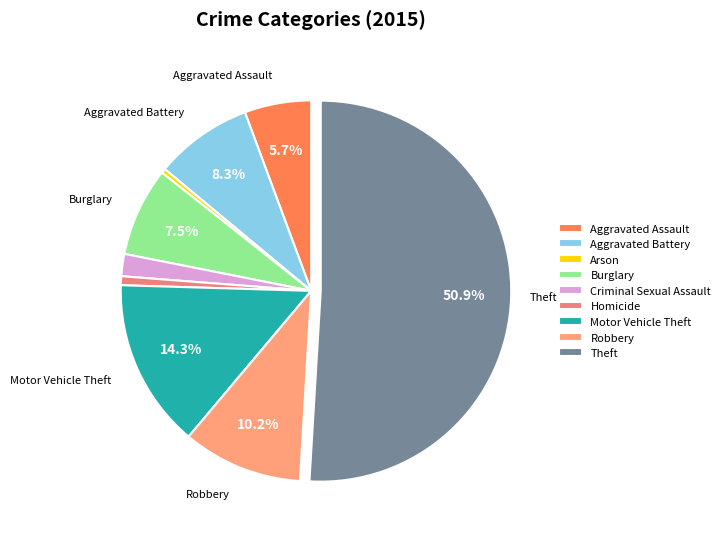

Which category has the biggest portion of the pie?

Theft